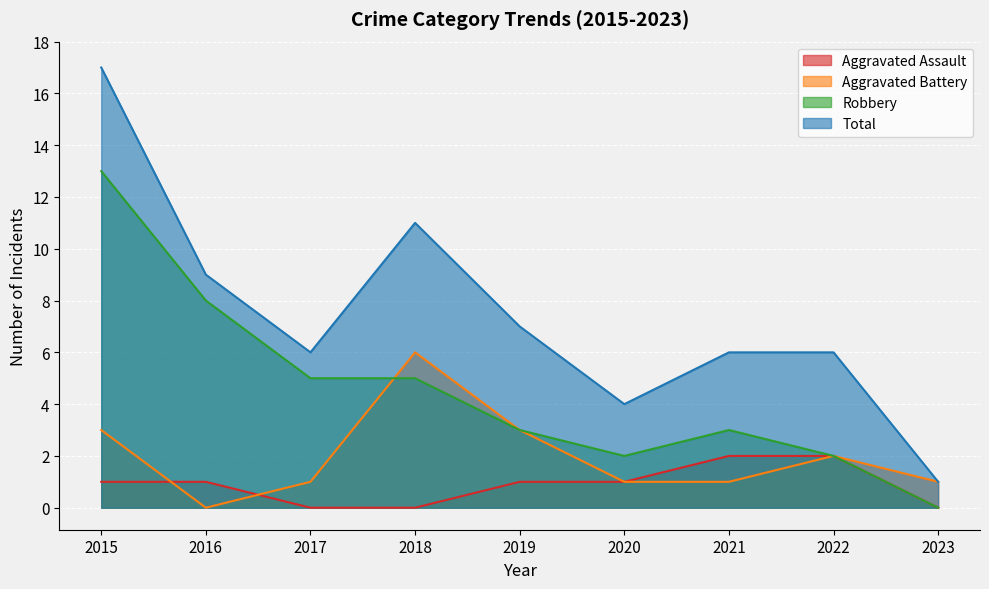

True or false: Aggravated Assault and Robbery intersect in this chart.

False